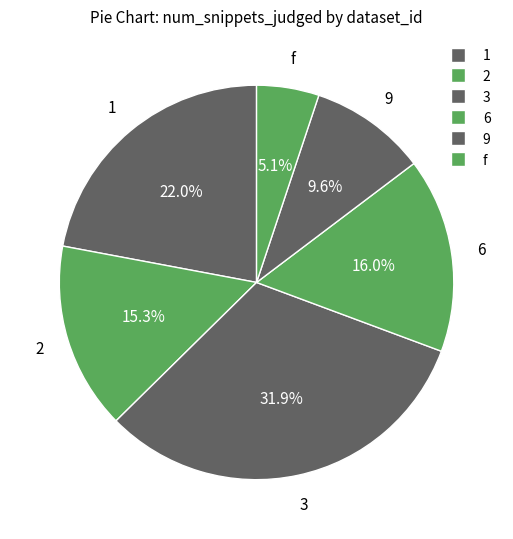

Which category has the smallest portion of the pie?

f